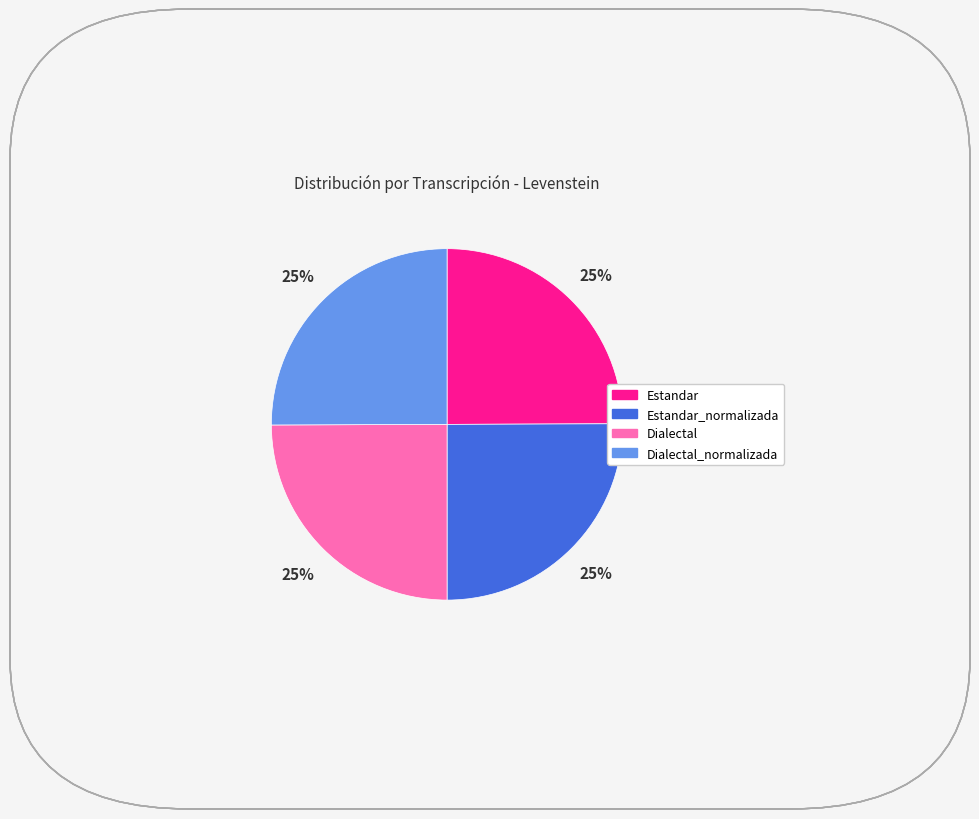

To the nearest percent, what is the average slice percentage?

25%